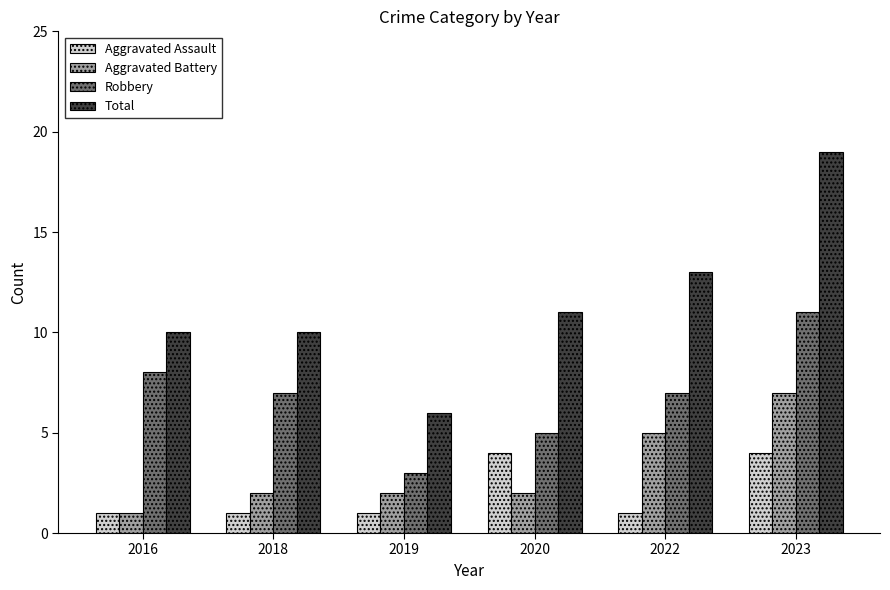

Which series has the largest total across all categories?

Total